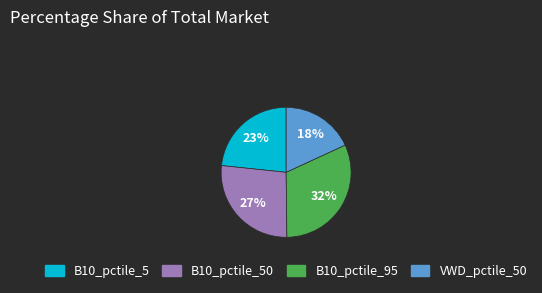

Is there any slice that represents more than half of the pie?

No